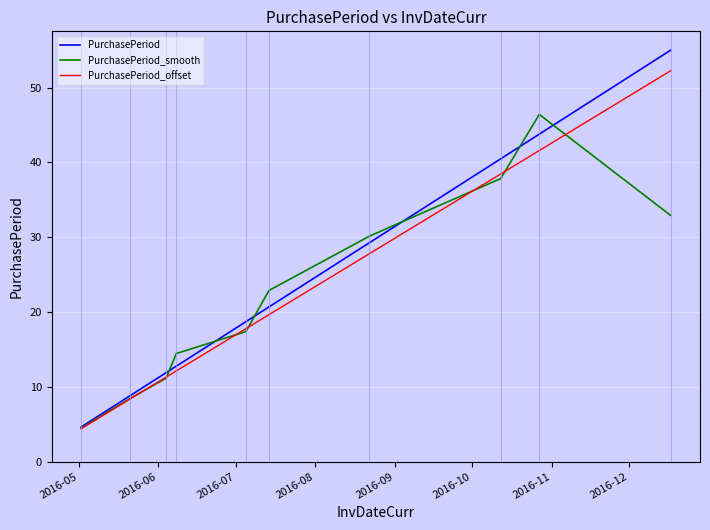

List the series in order of their peak value, highest first.

PurchasePeriod, PurchasePeriod_offset, PurchasePeriod_smooth